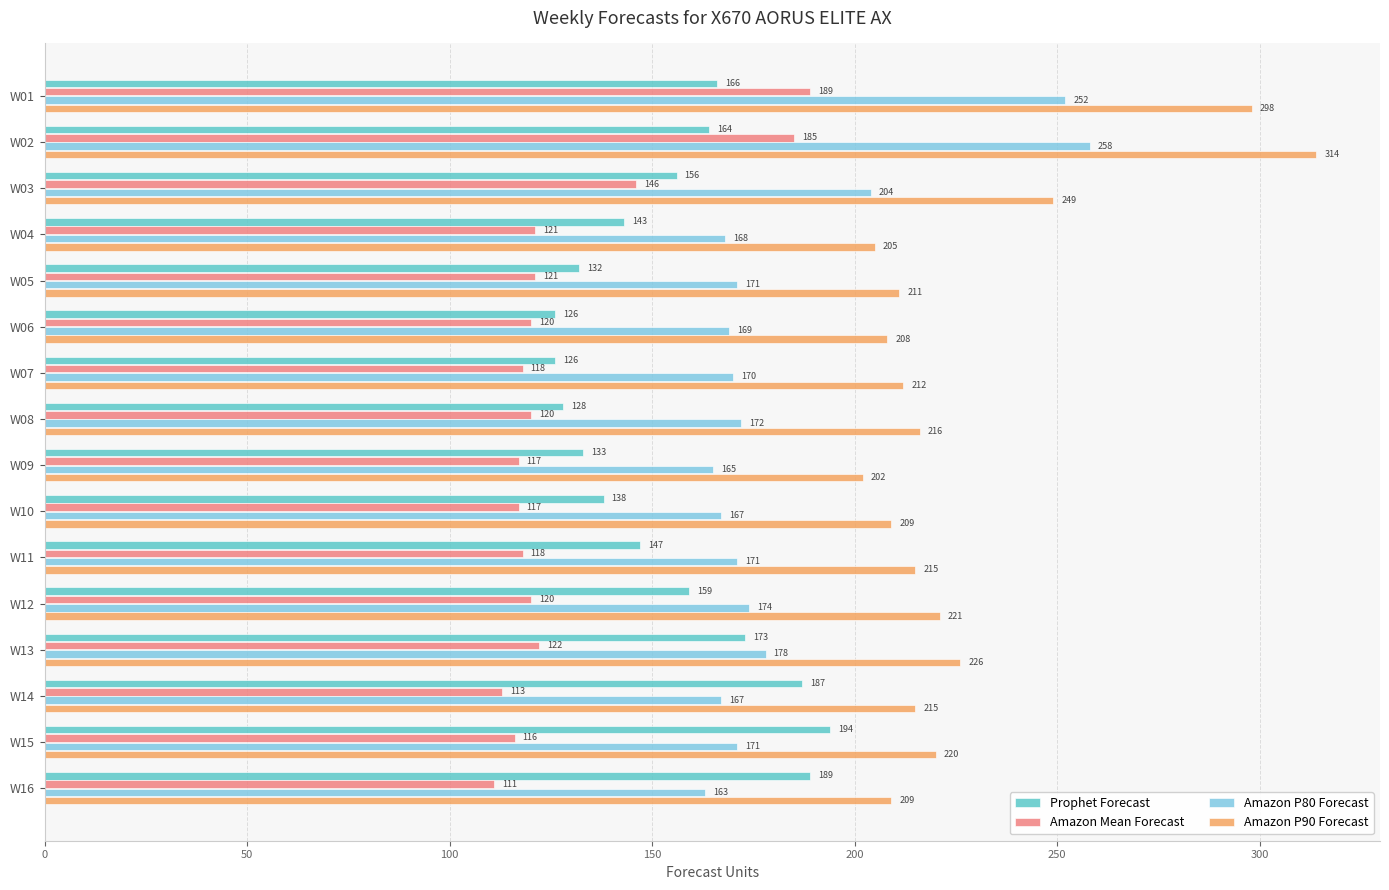

Rank the series by their average value, from lowest to highest.

Amazon Mean Forecast, Prophet Forecast, Amazon P80 Forecast, Amazon P90 Forecast